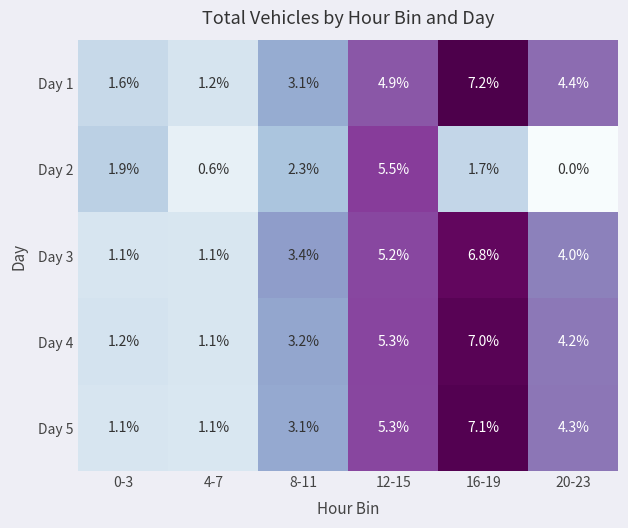

Reading left to right, list all the values displayed in this chart.

Day 1: 0-3=1.6	4-7=1.2	8-11=3.1	12-15=4.9	16-19=7.2	20-23=4.4
Day 2: 0-3=1.9	4-7=0.6	8-11=2.3	12-15=5.5	16-19=1.7	20-23=0.0
Day 3: 0-3=1.1	4-7=1.1	8-11=3.4	12-15=5.2	16-19=6.8	20-23=4.0
Day 4: 0-3=1.2	4-7=1.1	8-11=3.2	12-15=5.3	16-19=7.0	20-23=4.2
Day 5: 0-3=1.1	4-7=1.1	8-11=3.1	12-15=5.3	16-19=7.1	20-23=4.3